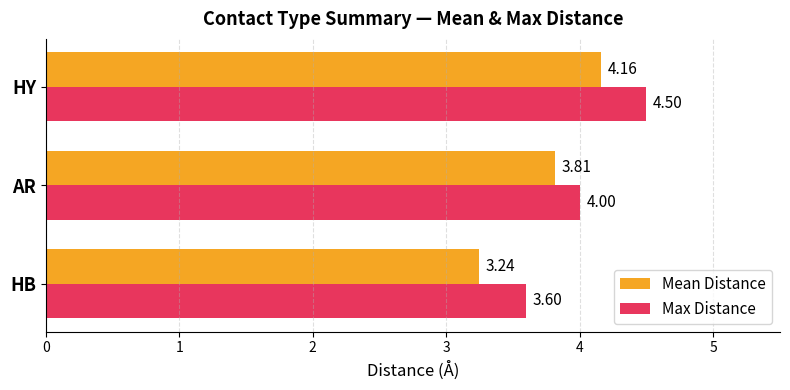

Is the value of Max Distance at AR greater than the value of Mean Distance at HB?

Yes